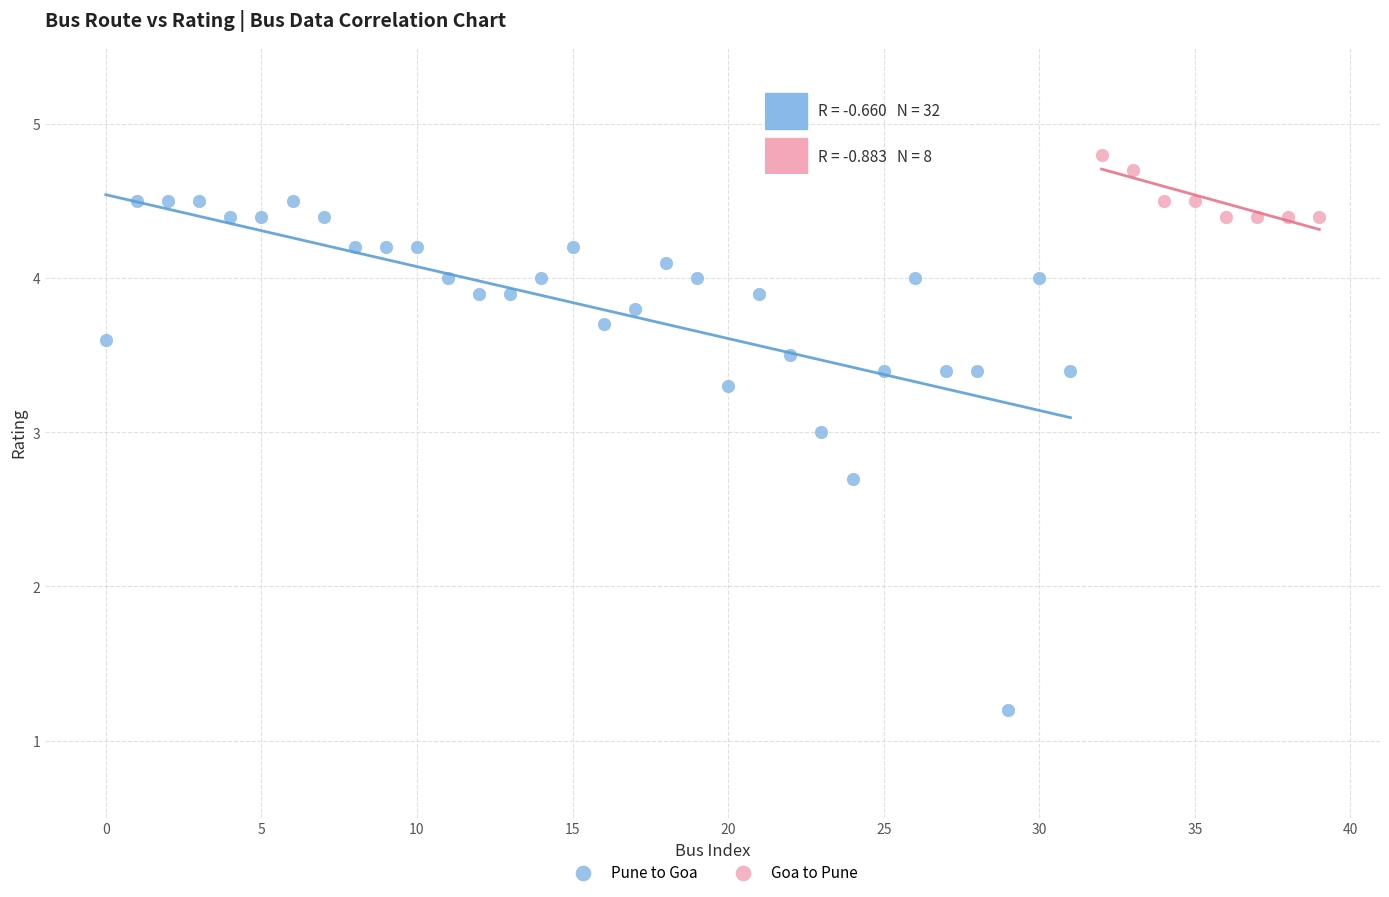

Which series contains the highest Y value?

Goa to Pune